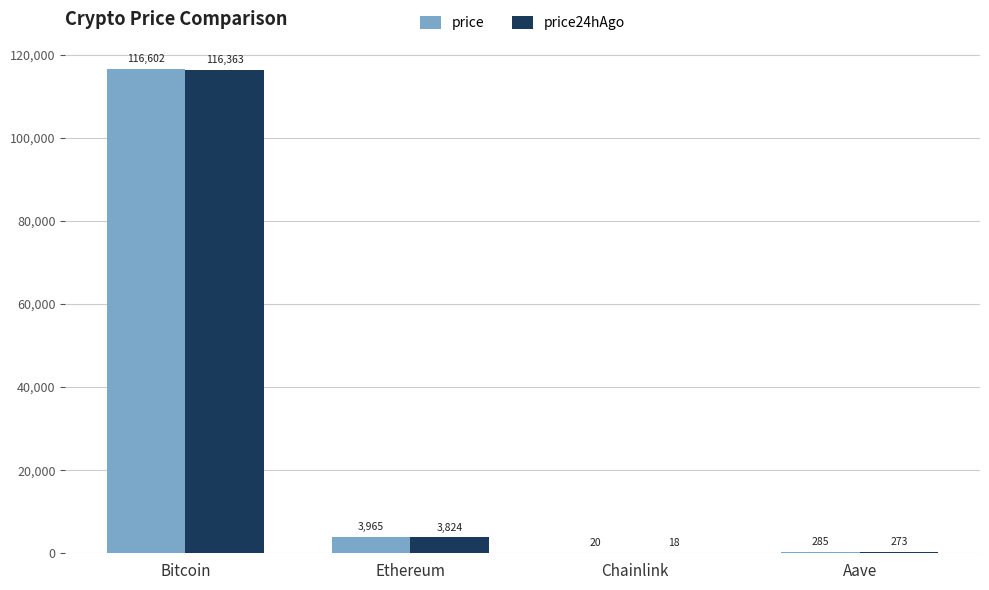

Which label corresponds to the largest value in the chart?

Bitcoin